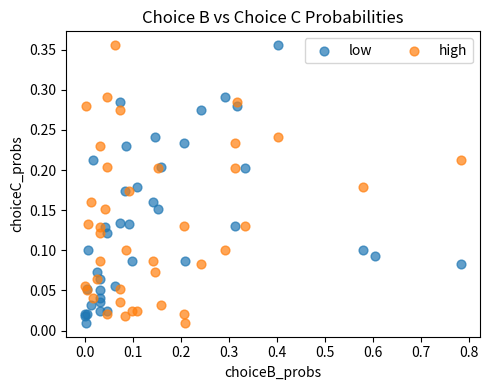

What are all the series names shown in the legend?

low, high